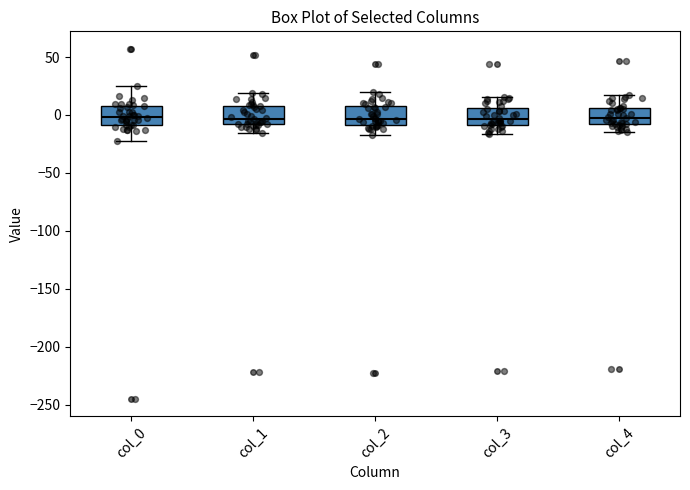

Where does the median line of the box for col_1 sit on the y-axis? The values are not printed on the chart, so give them approximately, as read against the axis.

-5